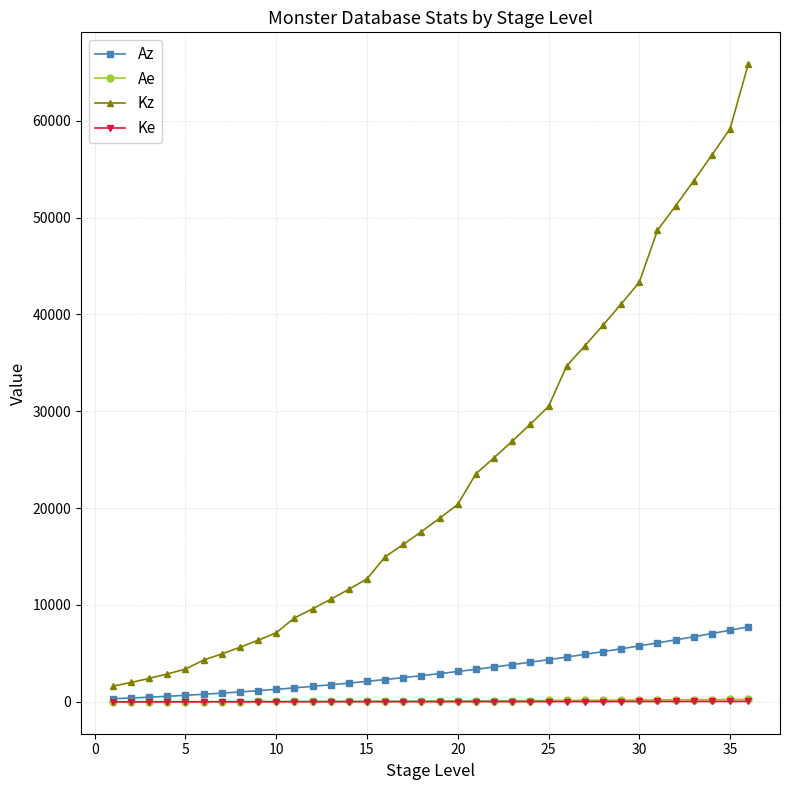

Which series has the largest range (max minus min)?

Kz